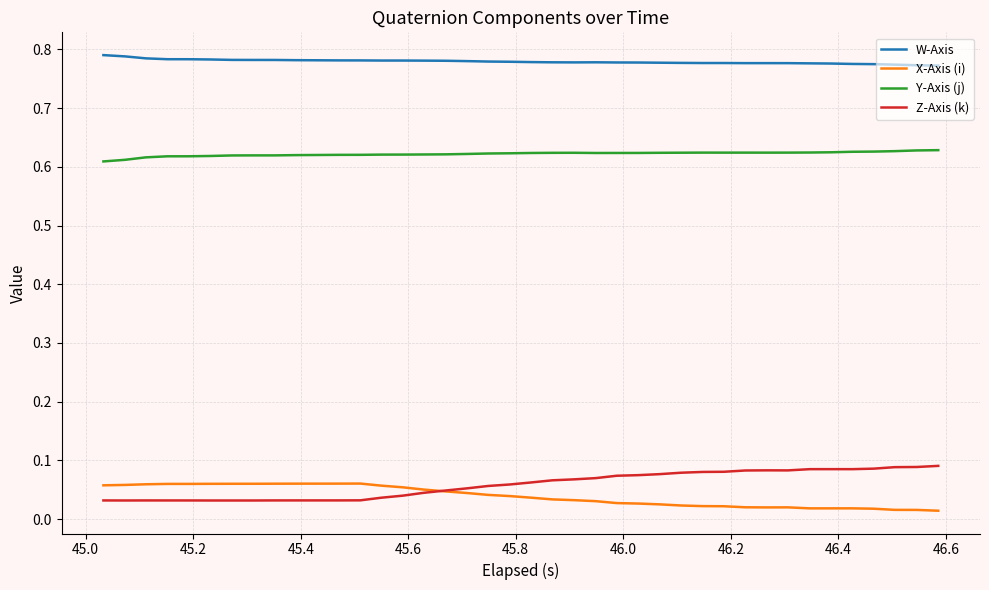

How many Y-Axis (j) values are between 0 and 1?

40